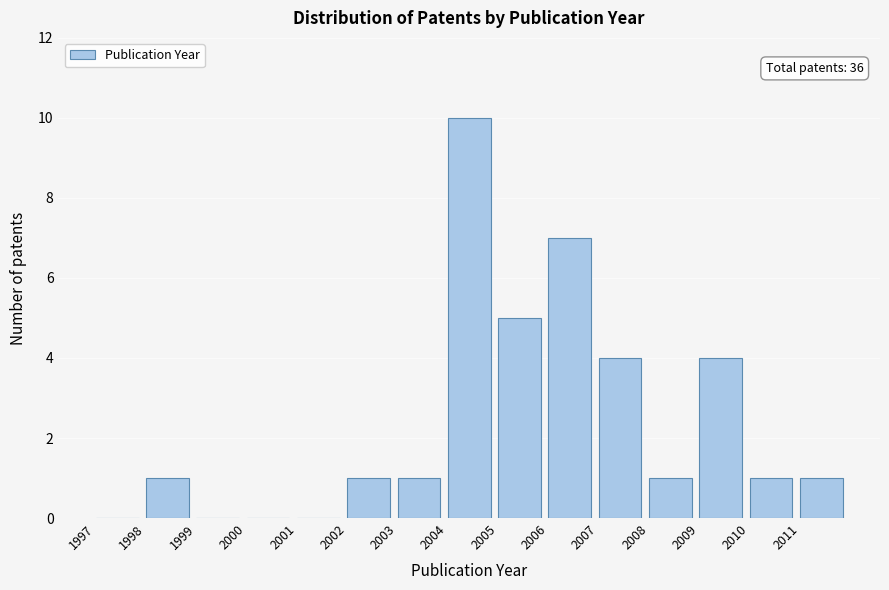

Over which range of the x-axis is the bar tallest?

2004 to 2005